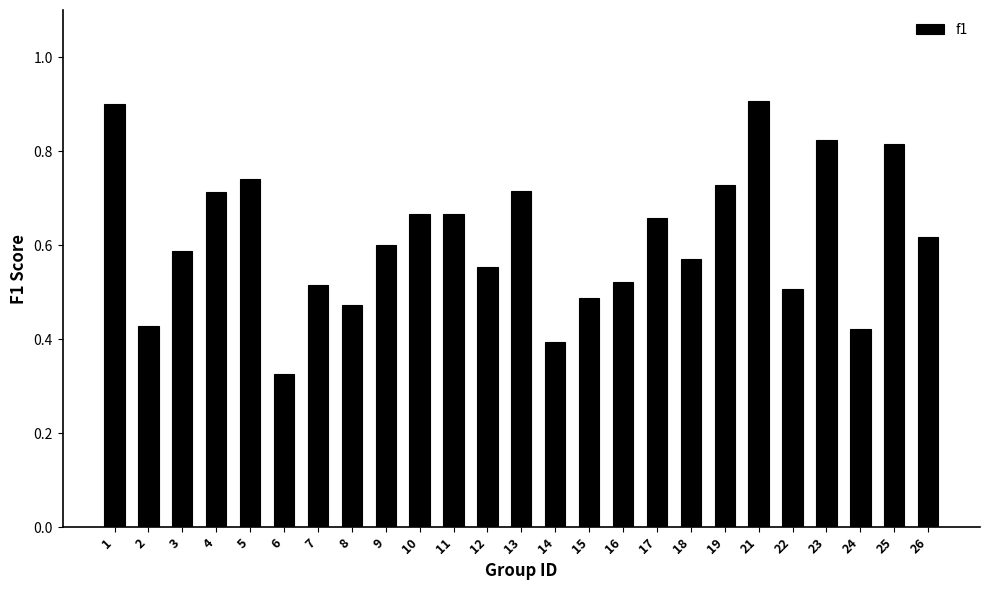

How many values are between 0 and 1?

25